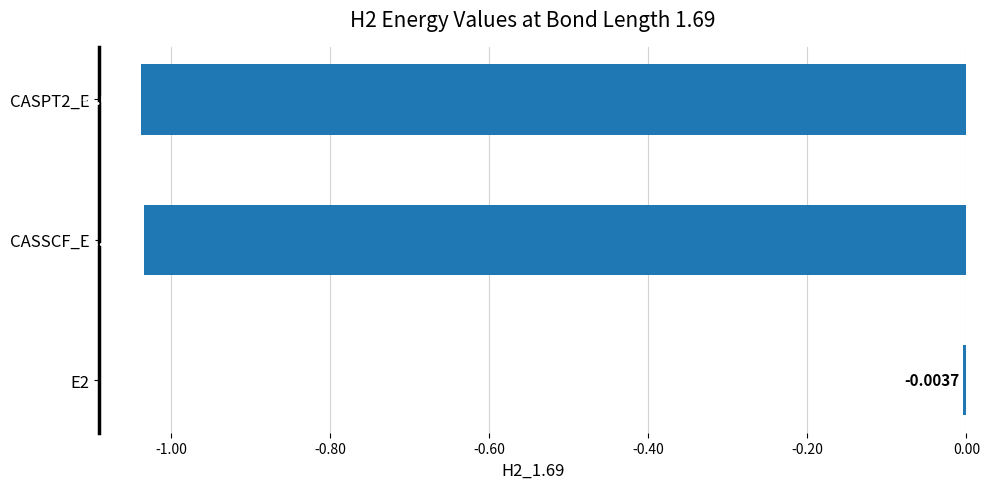

What is the difference between the maximum and second lowest values?

1.0